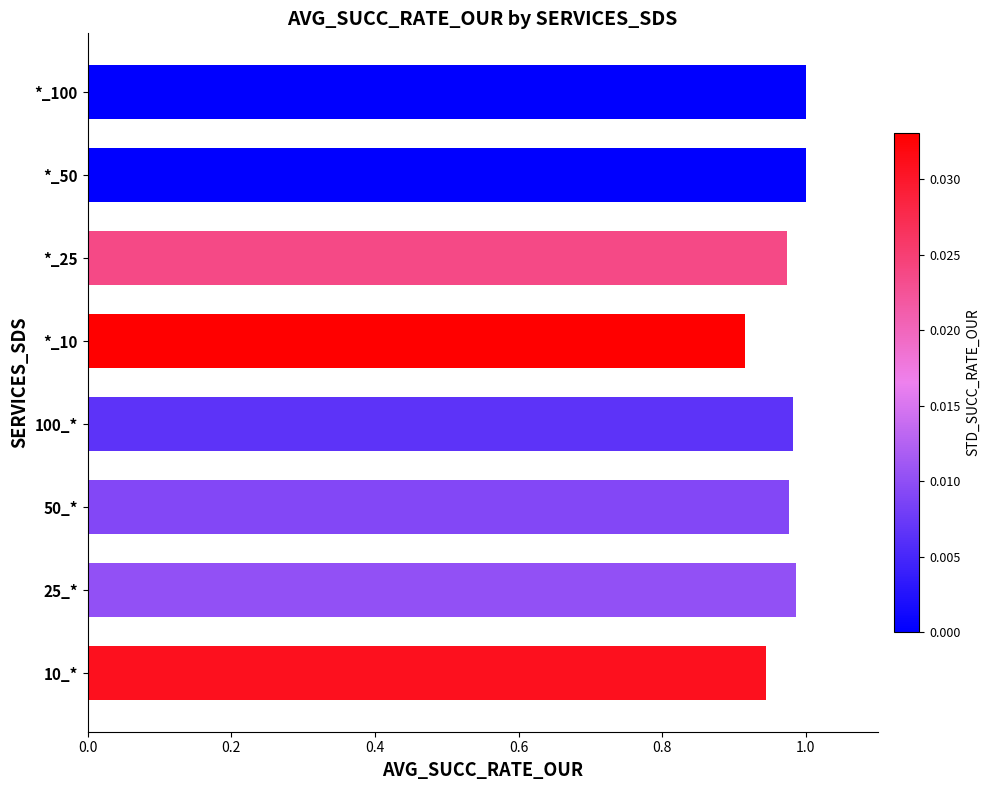

Between 10_* and 50_*, which is larger?

50_*